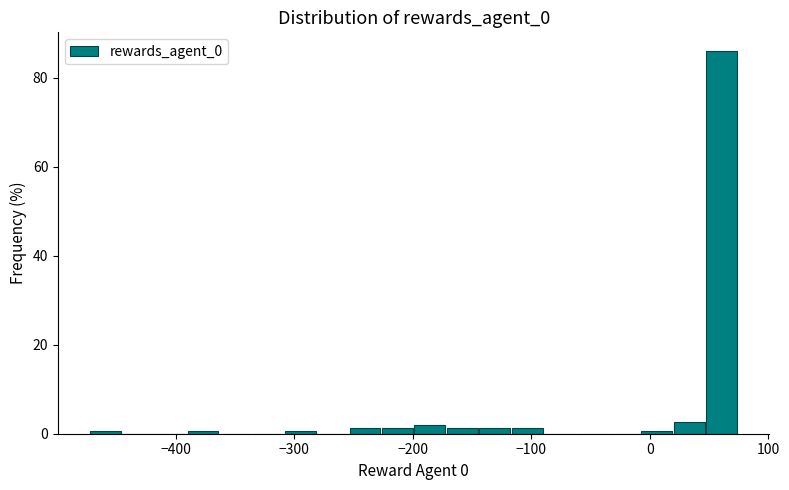

Read against the x-axis, roughly where is the centre of the tallest bar?

60